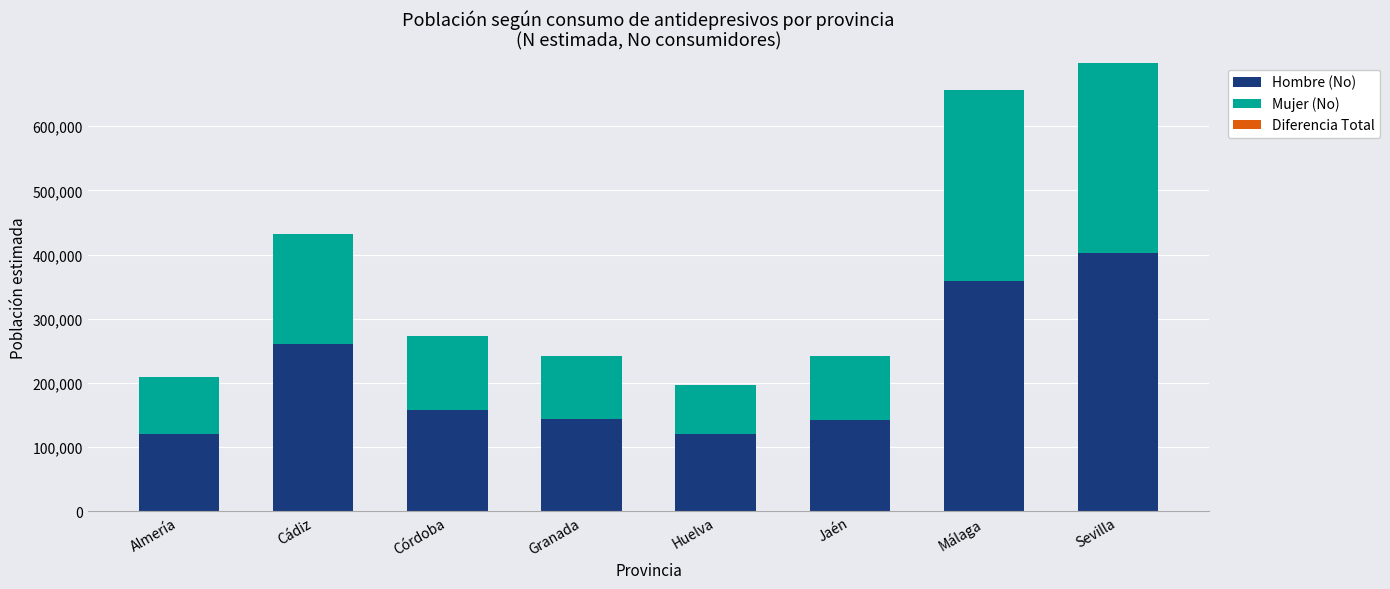

What is the highest value of the Hombre (No) series?

401963